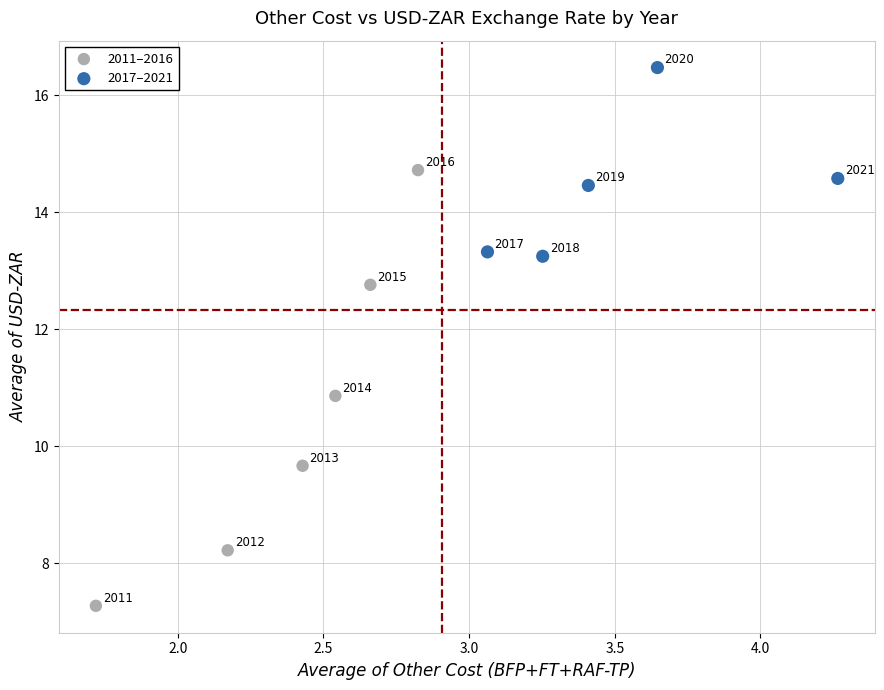

Which series reaches the minimum Y coordinate?

2011–2016